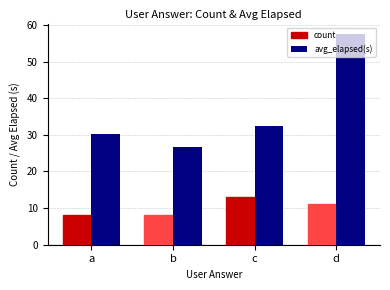

What is the value of the avg_elapsed(s) bar at the 3rd from the left?

32.5